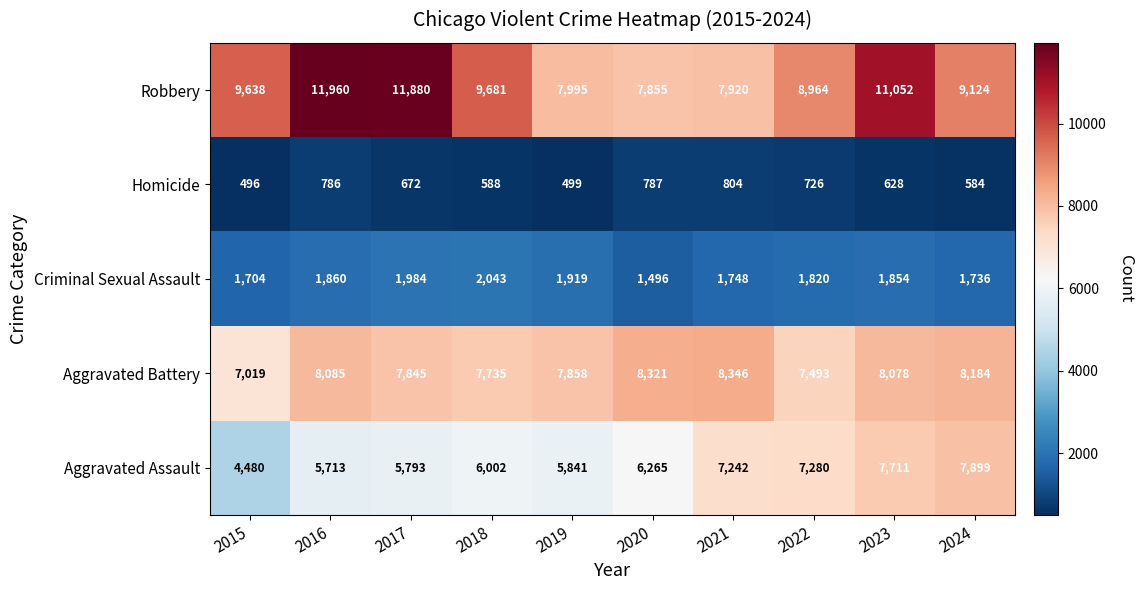

What is the difference between the maximum and minimum values in the Aggravated Assault series?

3419